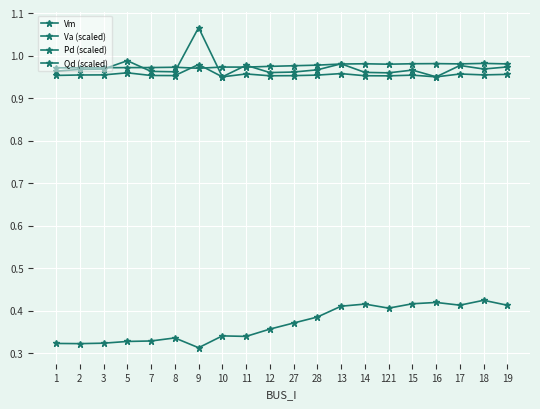

The Pd (scaled) series shows 1.4 at 28. True or false?

False